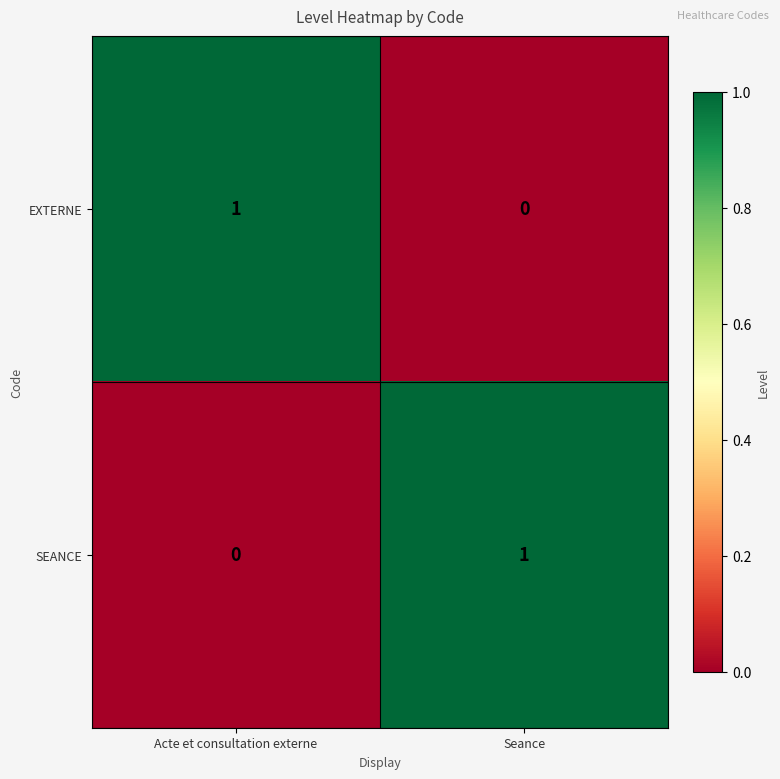

True or false: EXTERNE has a value of 1 at Seance.

False